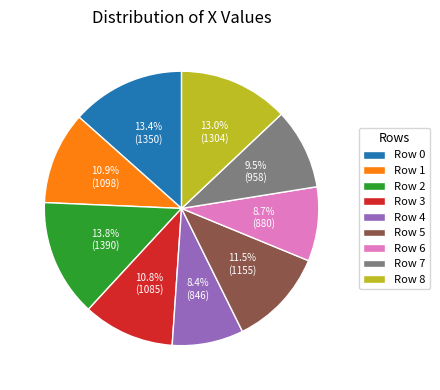

What percentage do Row 8 and Row 0 together represent?

26.4%